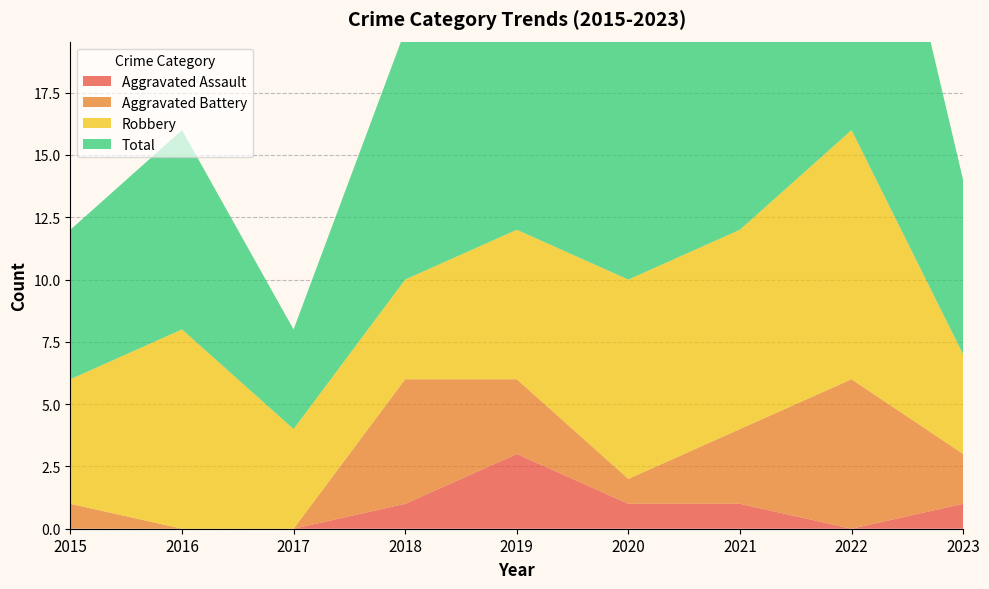

Reading left to right, list all the values displayed in this chart.

Aggravated Assault: 0	0	0	1	3	1	1	0	1
Aggravated Battery: 1	0	0	5	3	1	3	6	2
Robbery: 5	8	4	4	6	8	8	10	4
Total: 6	8	4	10	13	10	12	17	7